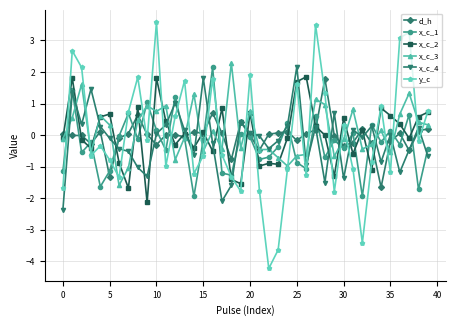

Which series has the widest spread of values?

y_c